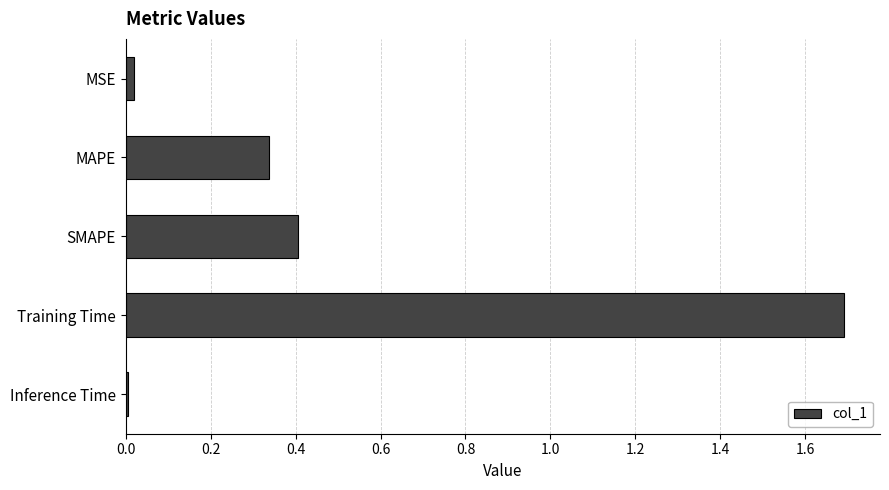

What position from the top is Training Time?

4